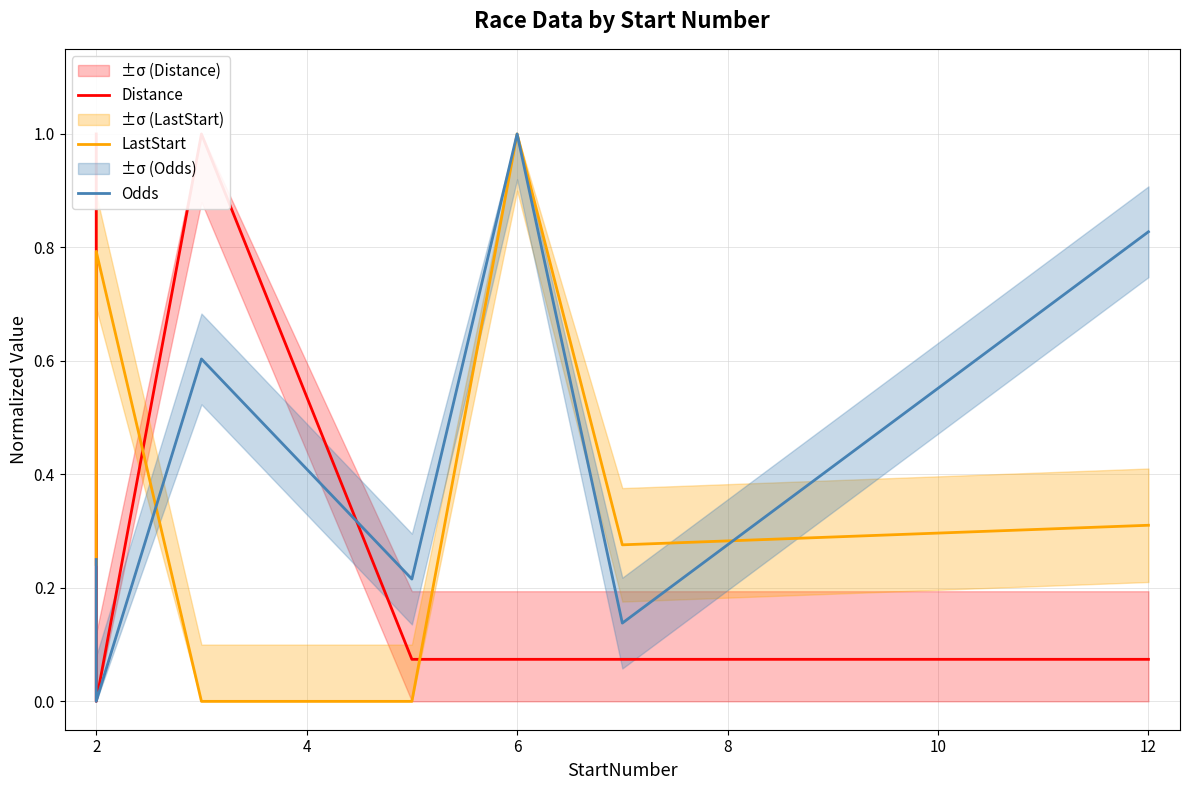

Rank the series by their maximum value, from highest to lowest.

Distance, LastStart, Odds